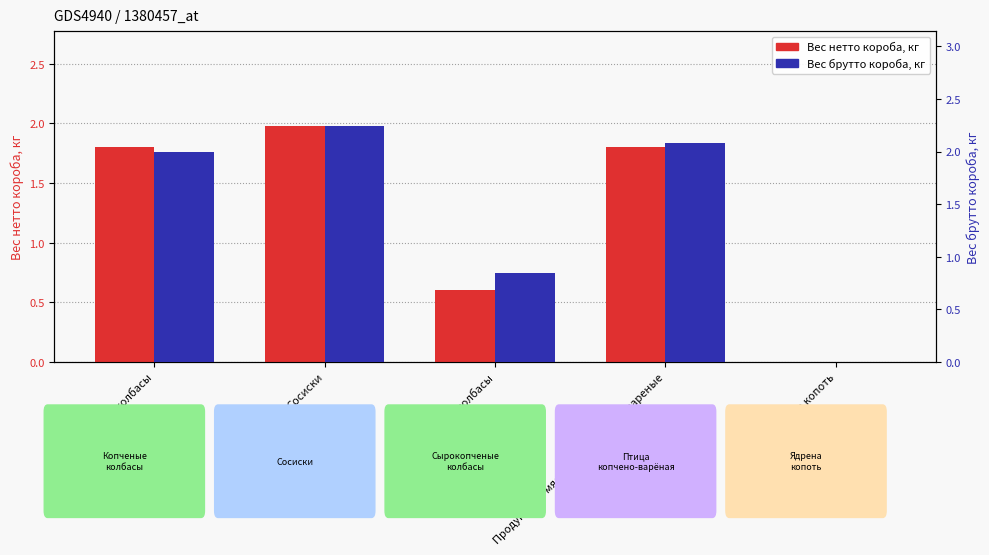

What is the highest value of the Вес брутто короба, кг series?

2.2